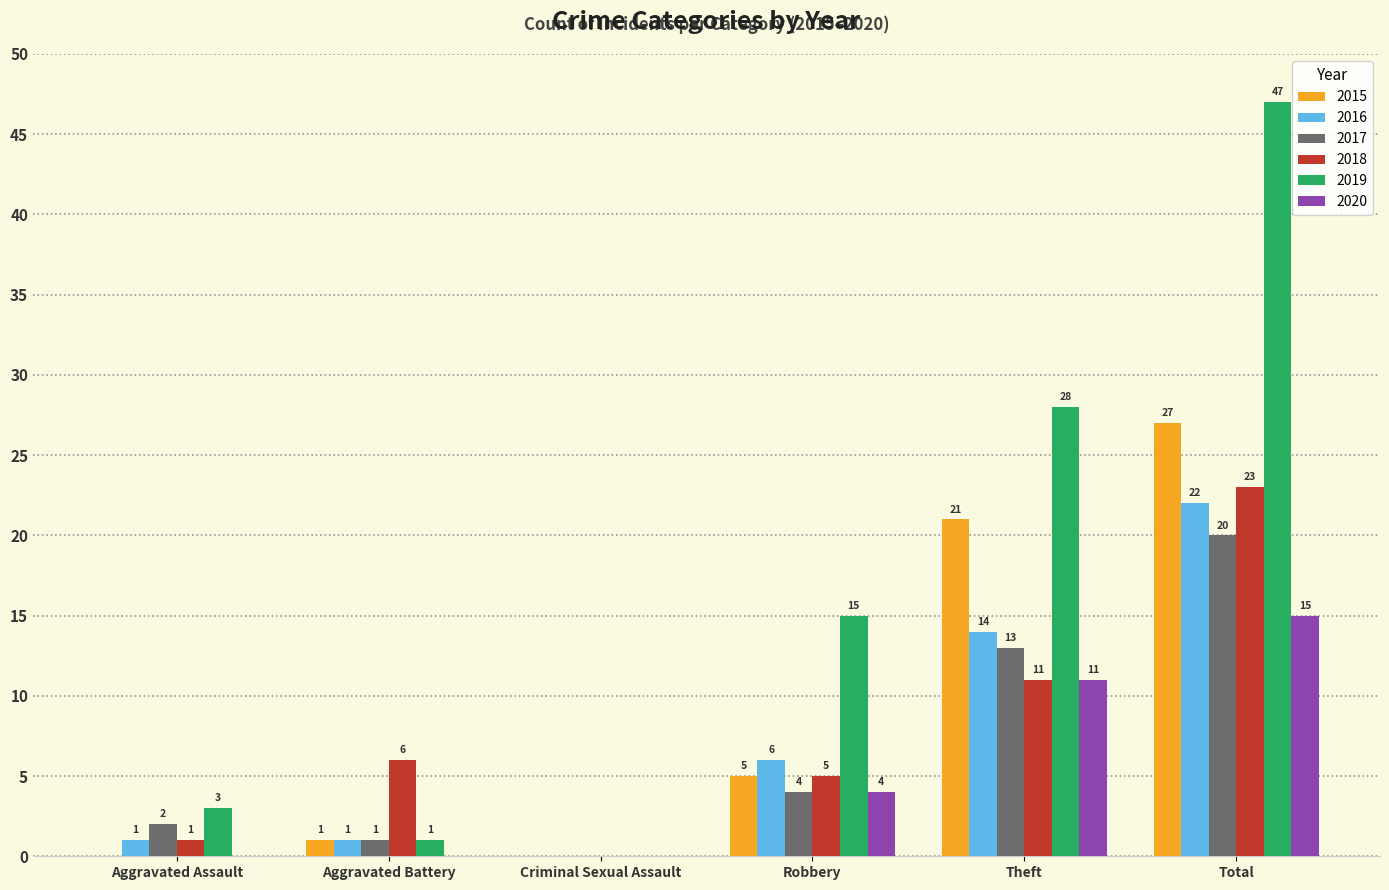

What is the sum of the 2020 values at Aggravated Assault and Theft?

11